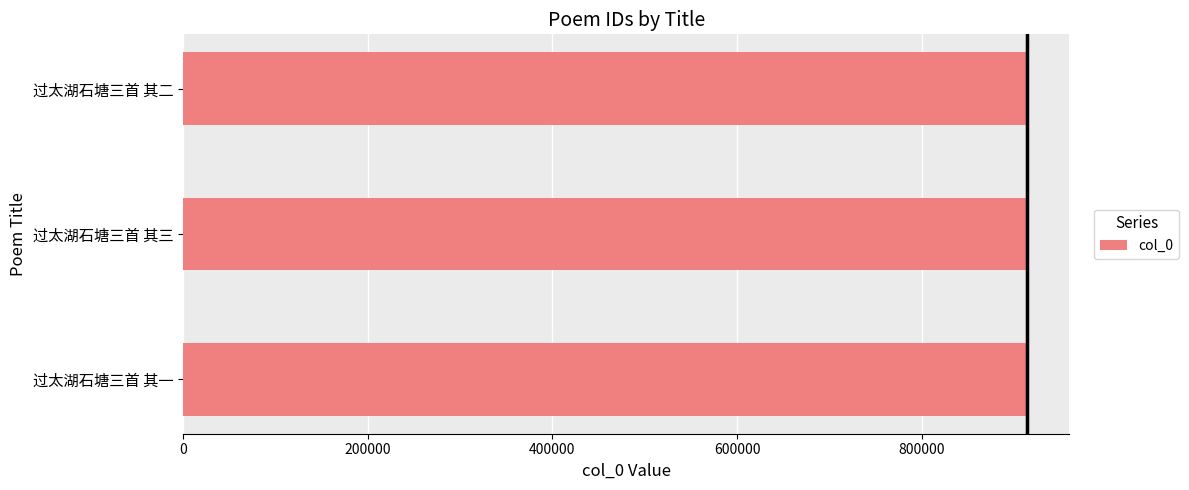

The value at 过太湖石塘三首 其二 is 1547716. True or false?

False